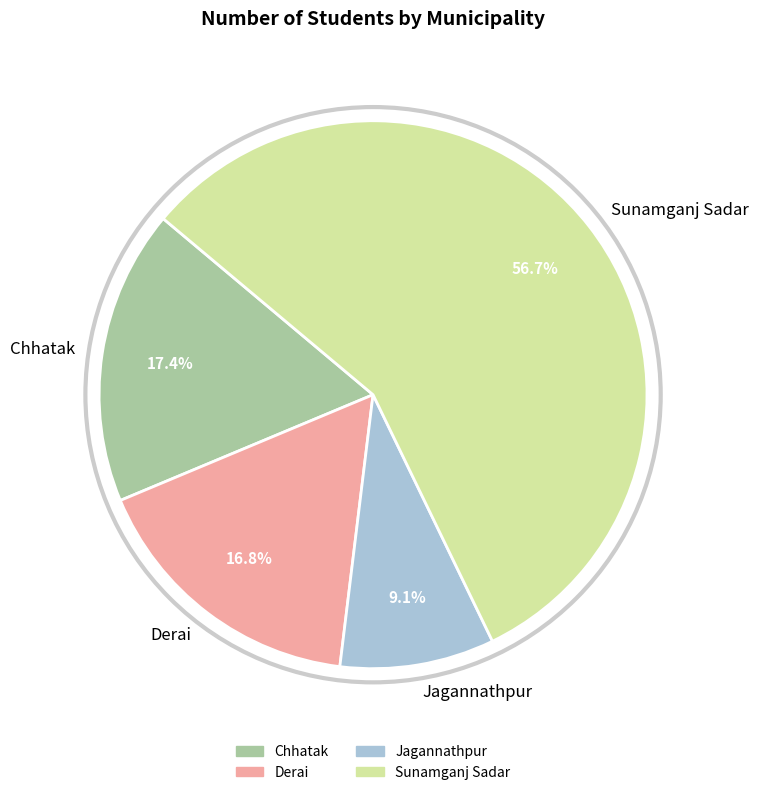

Which slice represents more than half of the pie?

Sunamganj Sadar